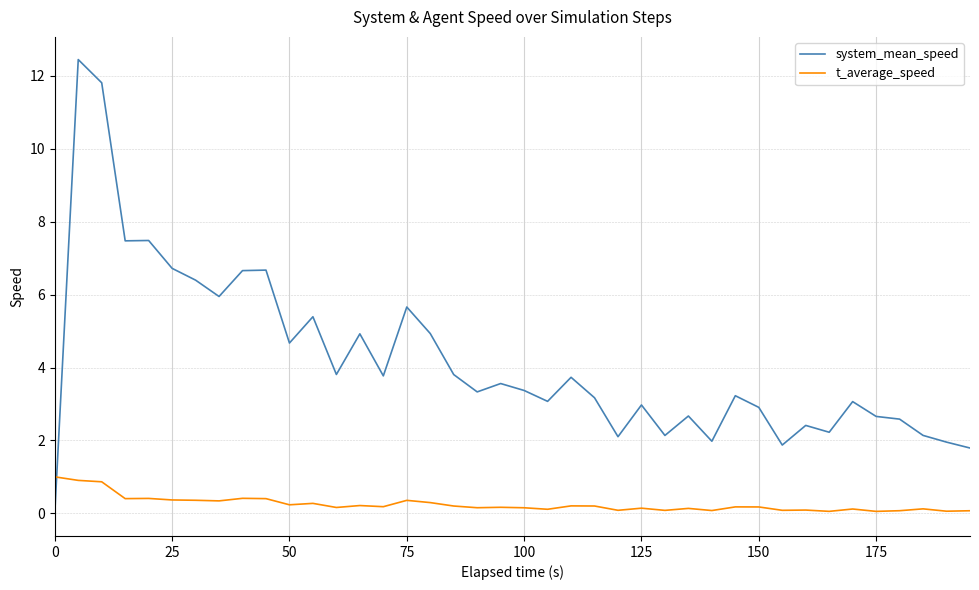

Rank the series by their maximum value, from highest to lowest.

system_mean_speed, t_average_speed